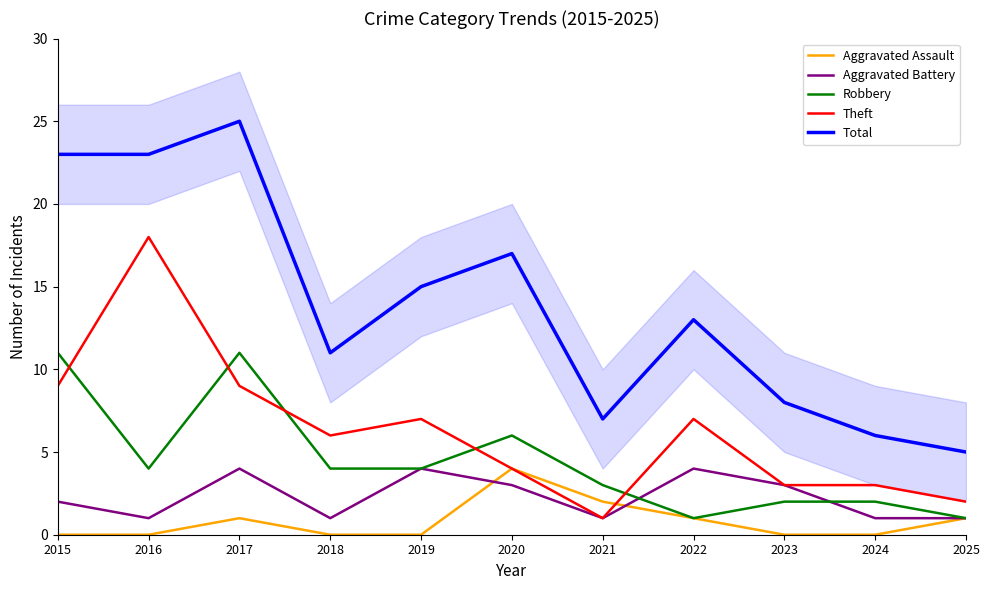

True or false: Aggravated Battery has a value of 1 at 2025.

True